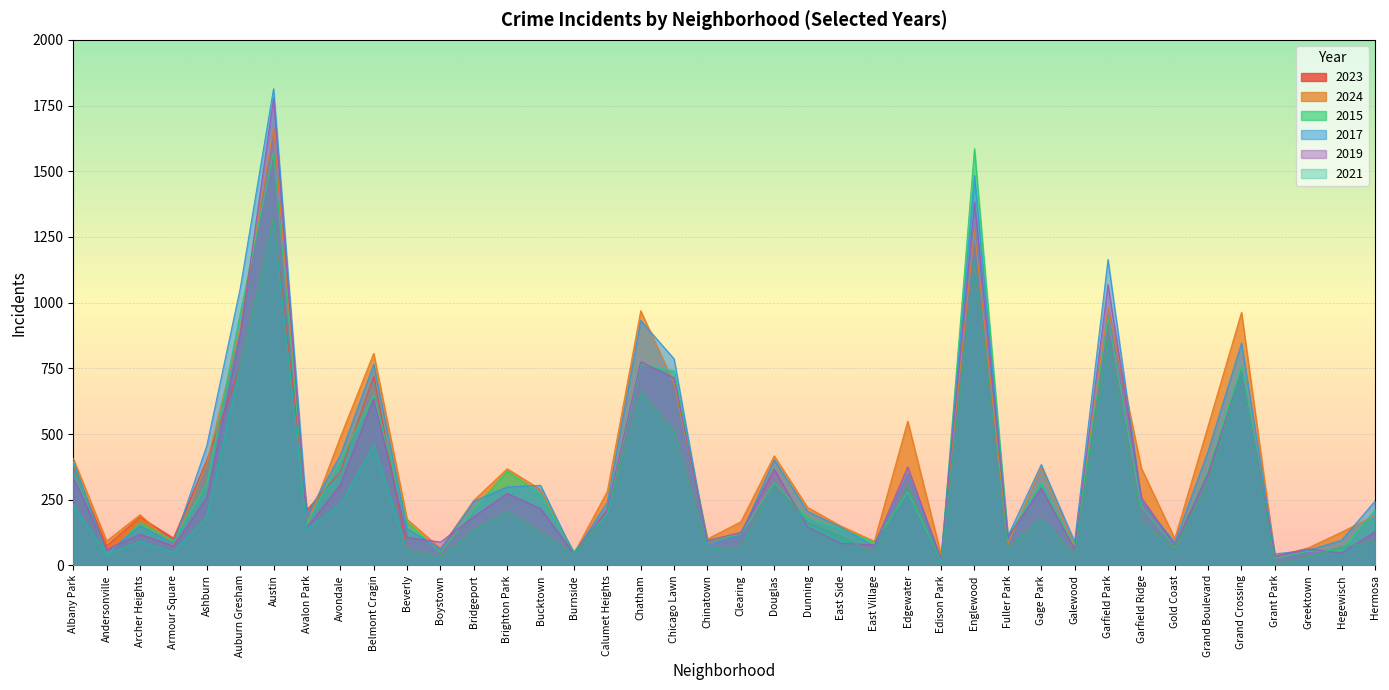

Rank the series at Greektown from lowest to highest value.

2023, 2021, 2015, 2017, 2019, 2024